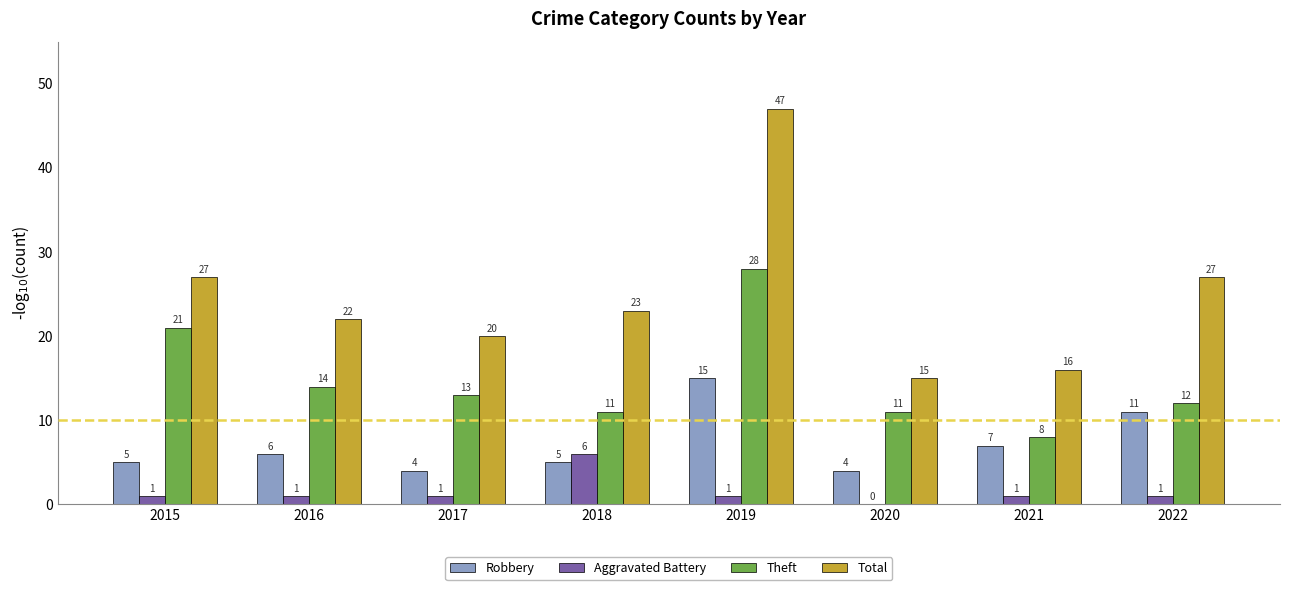

How many groups of bars are there?

8